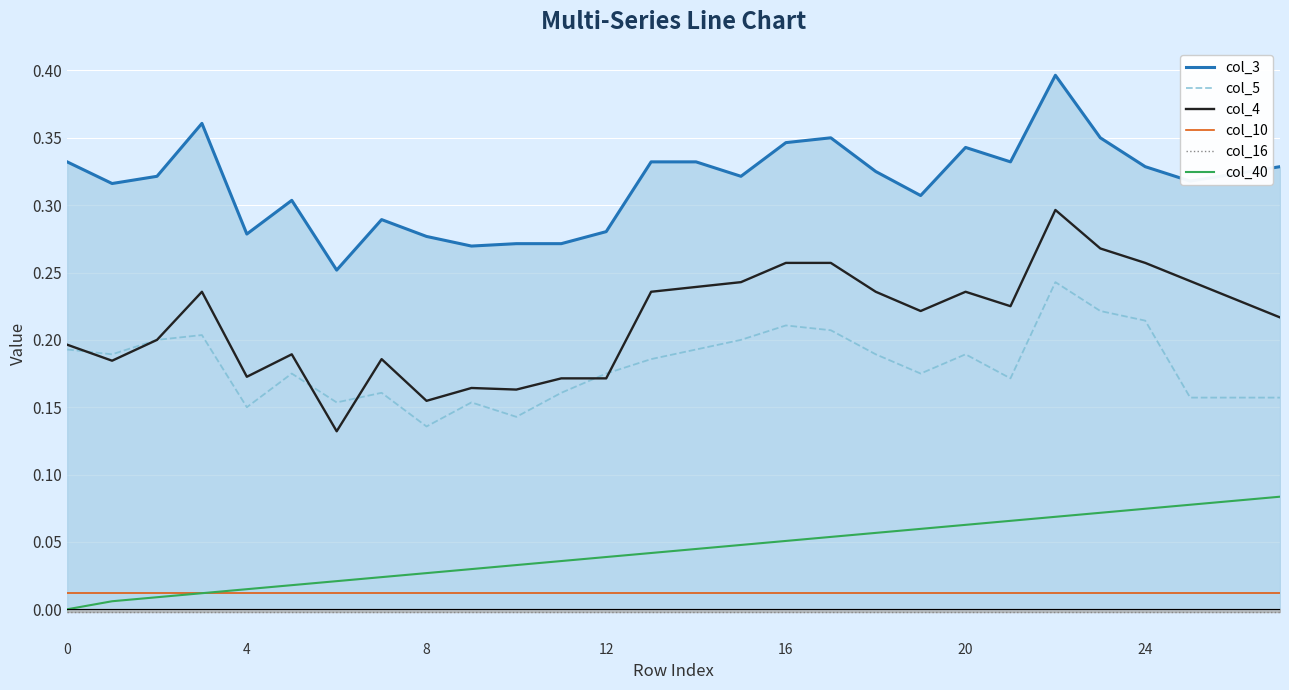

The col_3 series shows 0.3 at 16. True or false?

True